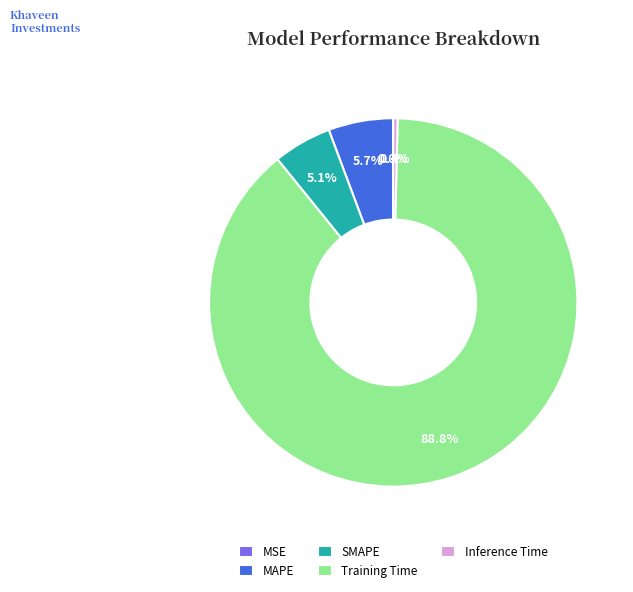

To the nearest percent, what portion does MAPE represent?

6%